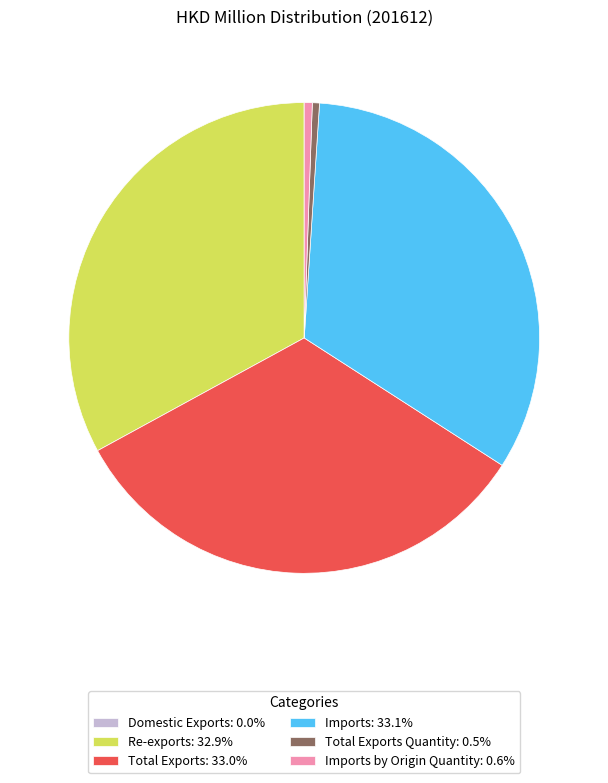

Does any single category account for the majority?

No